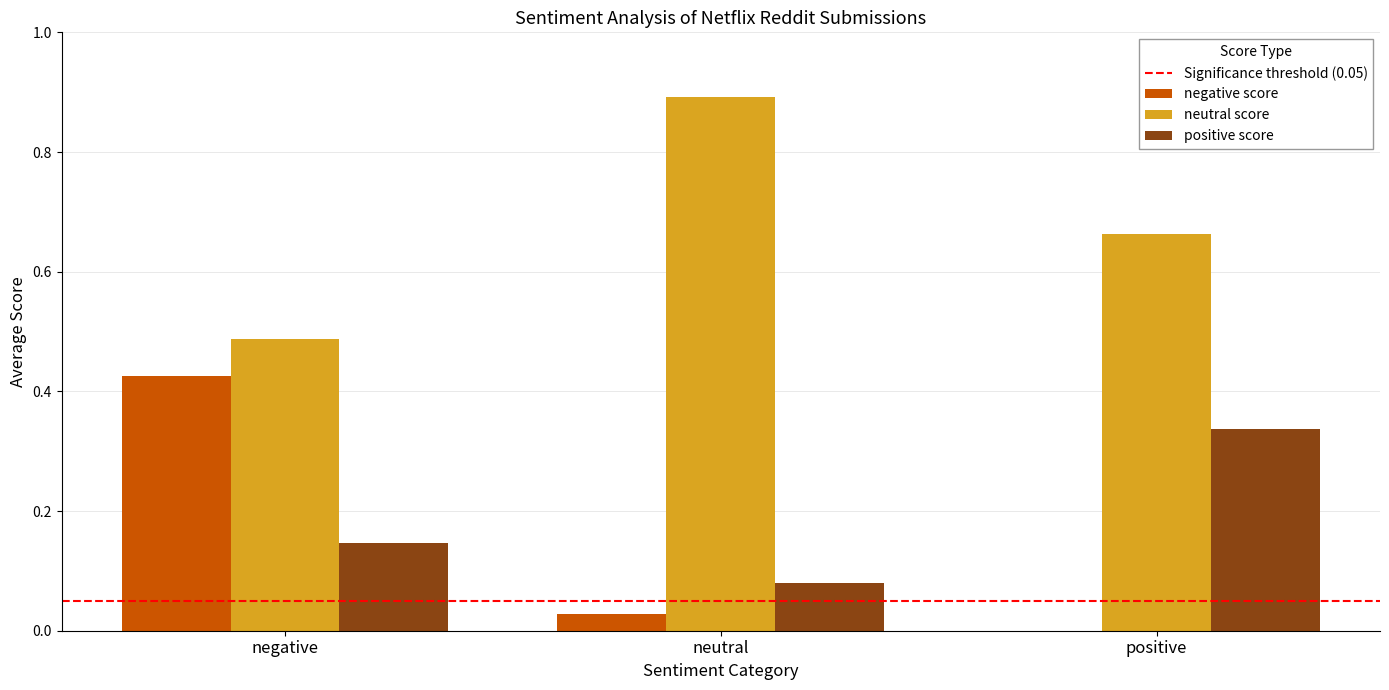

At which category does the chart reach its peak across all series?

neutral